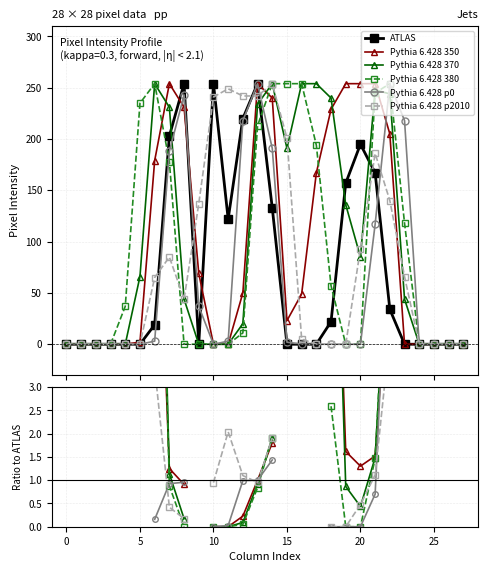

Is this an area chart (filled region under the line)?

No